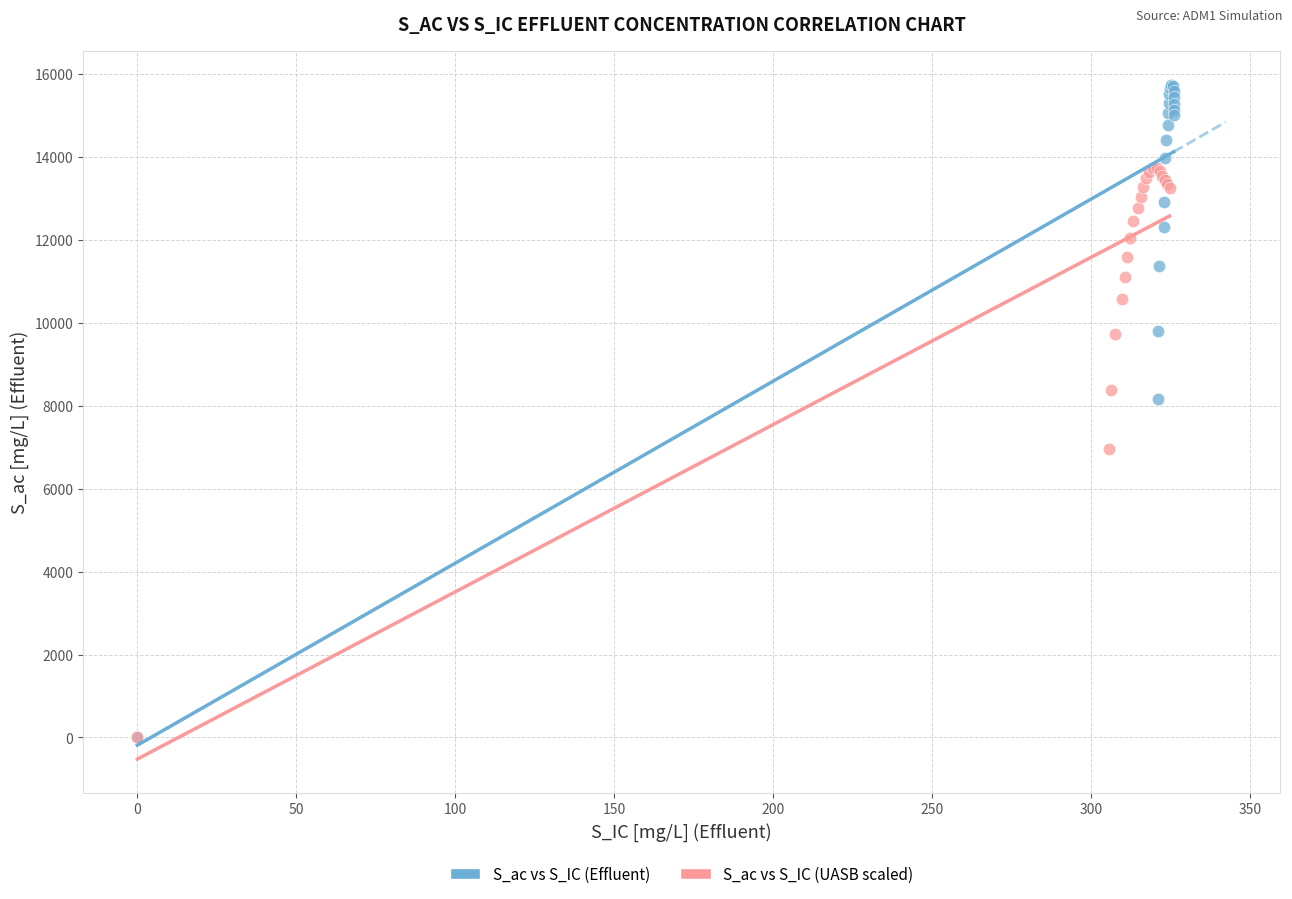

Which series reaches the maximum Y coordinate?

S_ac vs S_IC (Effluent)